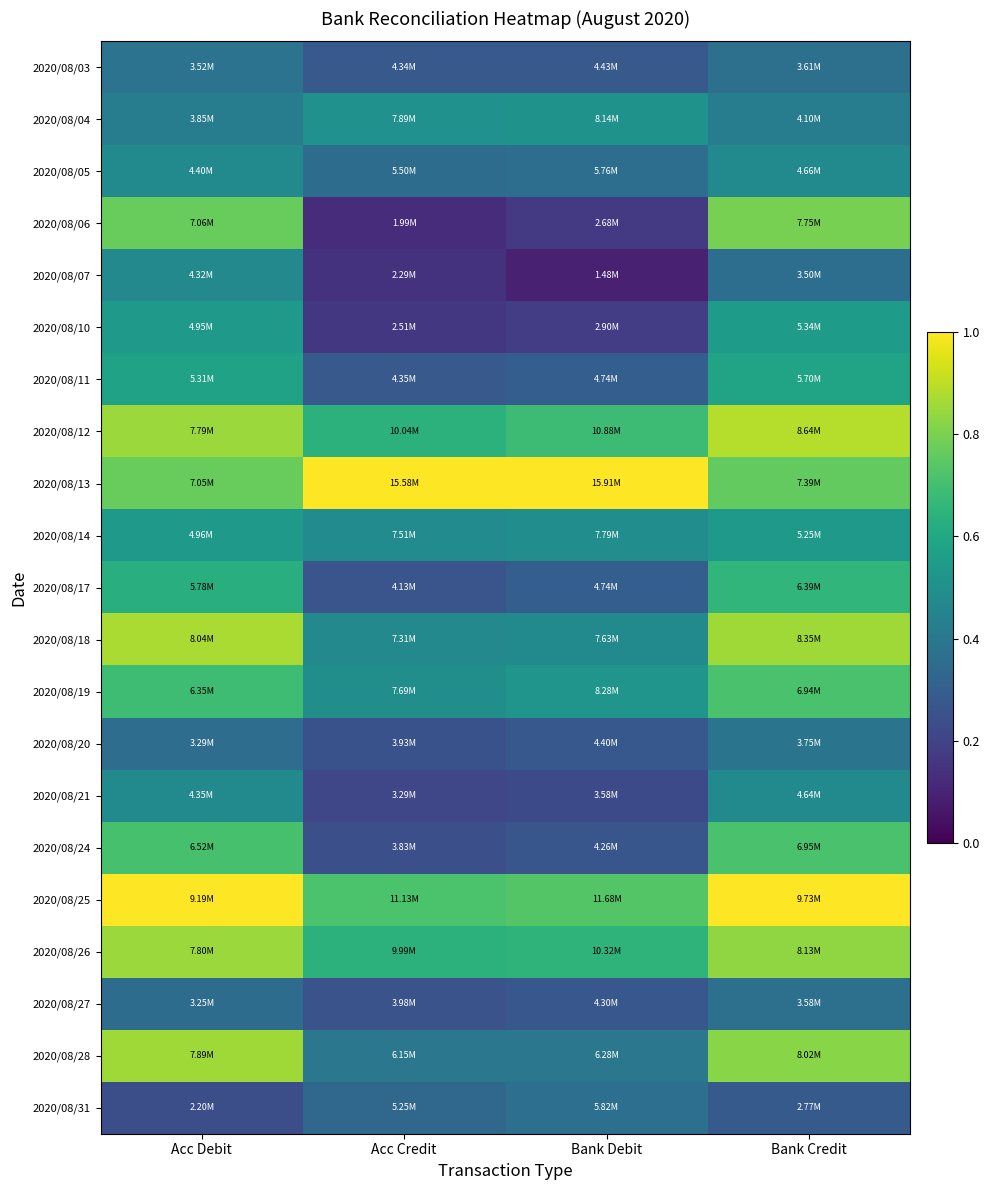

Which has a higher value, Acc Debit or Acc Credit?

Acc Debit